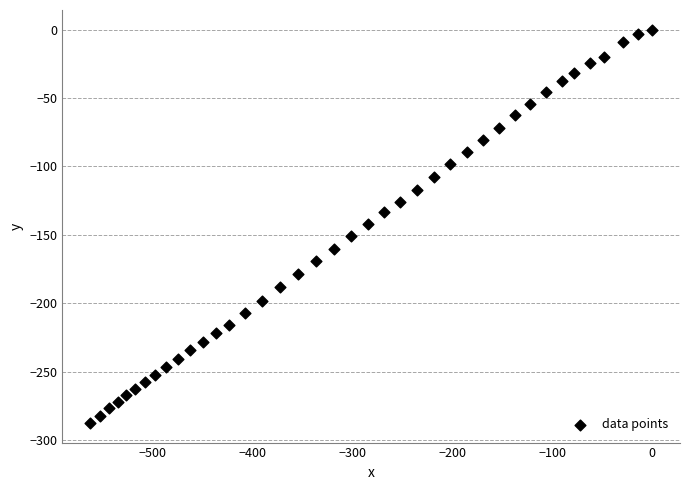

What is the range of X values (max minus min)?

562.5